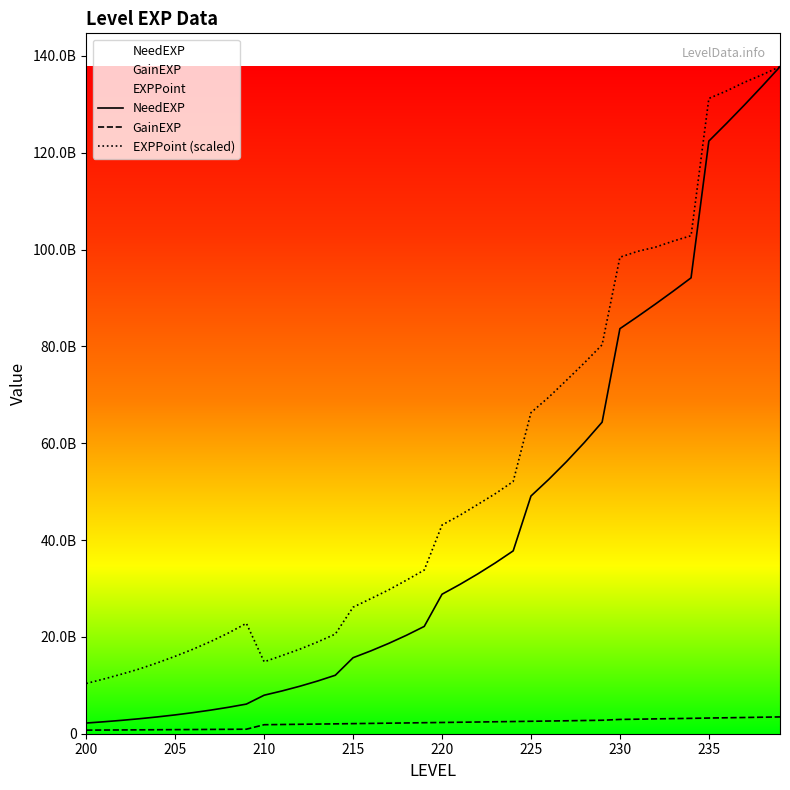

How many data points in NeedEXP are less than 28813612356?

20